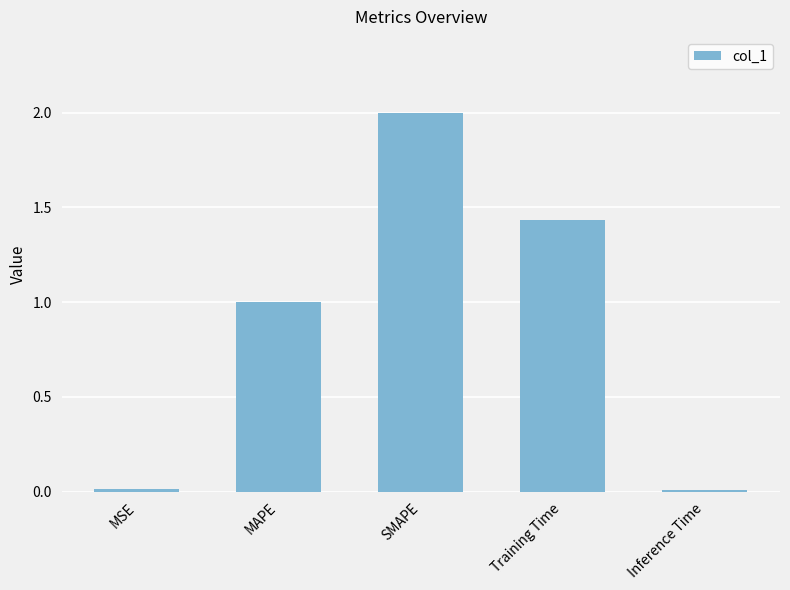

Is it true that the value at MAPE is 1.7?

False